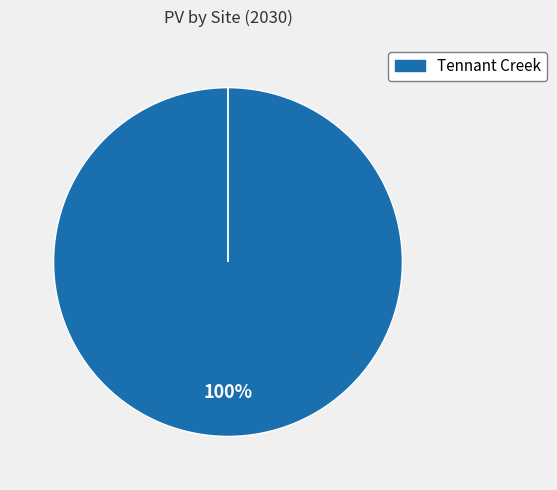

Which category accounts for the majority?

Tennant Creek